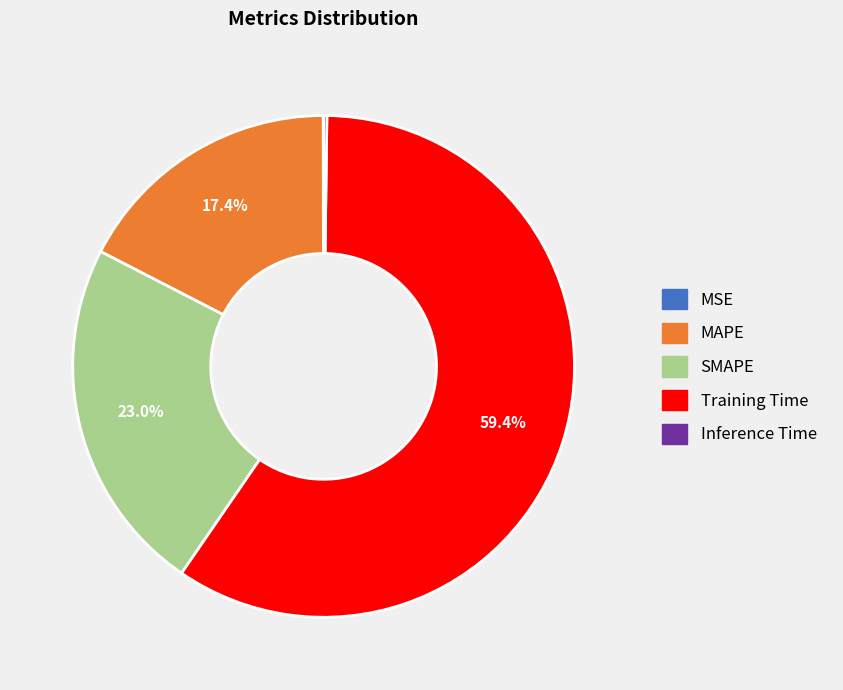

Which has a higher value, SMAPE or Training Time?

Training Time